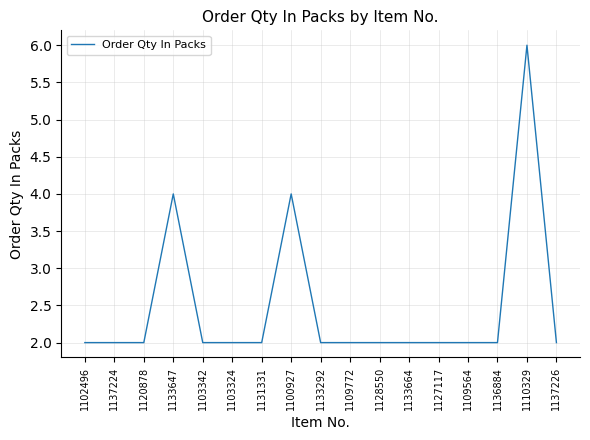

What position from the right is 1103324?

12